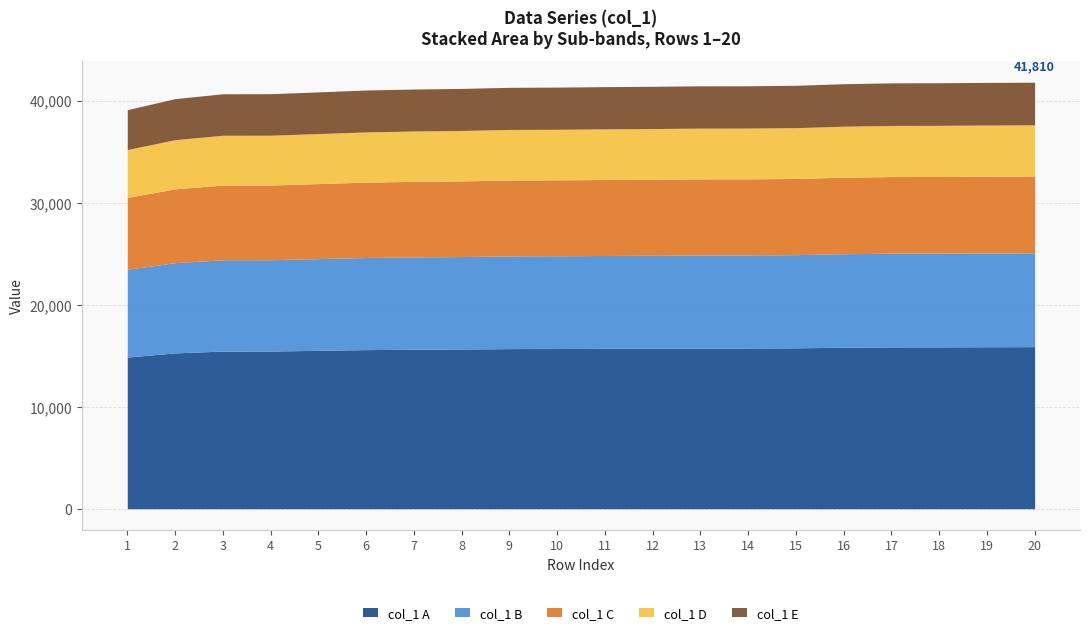

The chart shows a value of 9188 at 14. True or false?

False